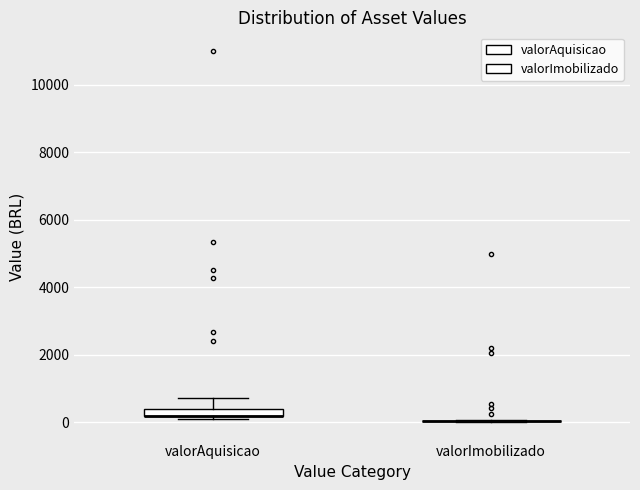

Which box is the tallest, from its lower edge to its upper edge?

valorAquisicao